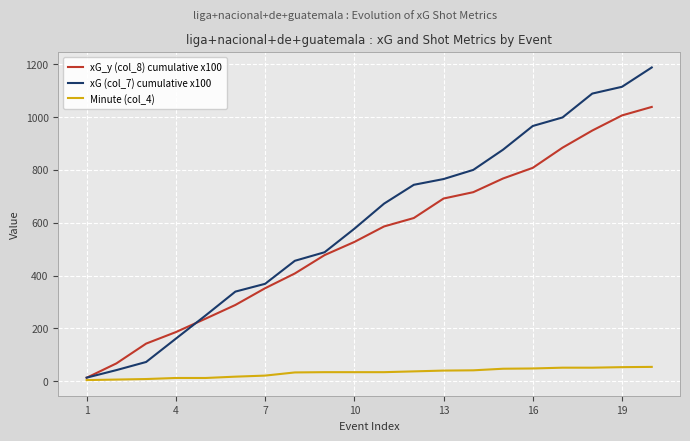

Does the chart have visible grid lines?

Yes